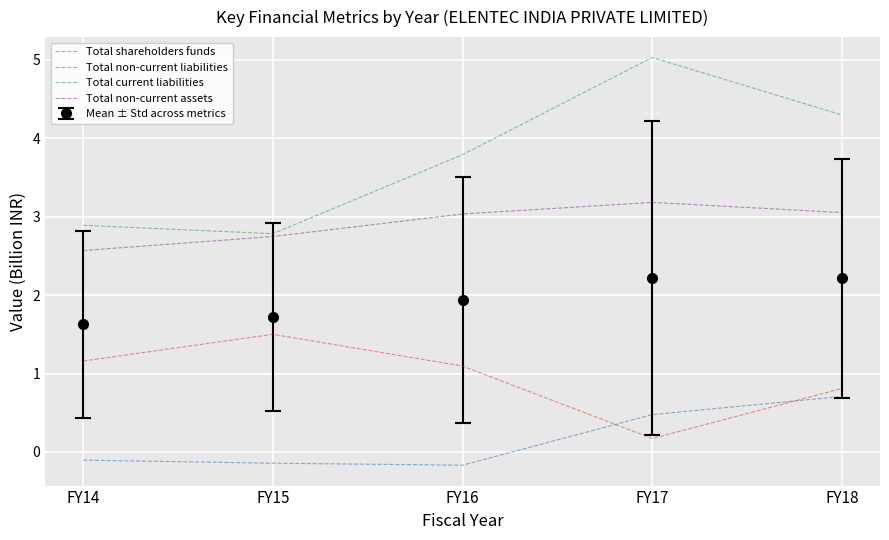

At FY16, list the series in order from largest to smallest.

Total current liabilities, Total non-current assets, Mean ± Std across metrics, Total non-current liabilities, Total shareholders funds